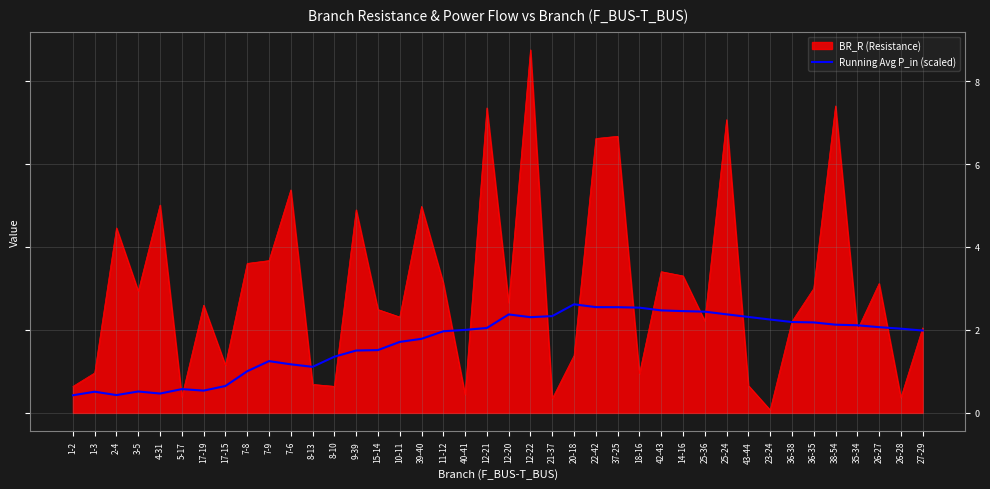

What is the greatest value displayed?

8.8